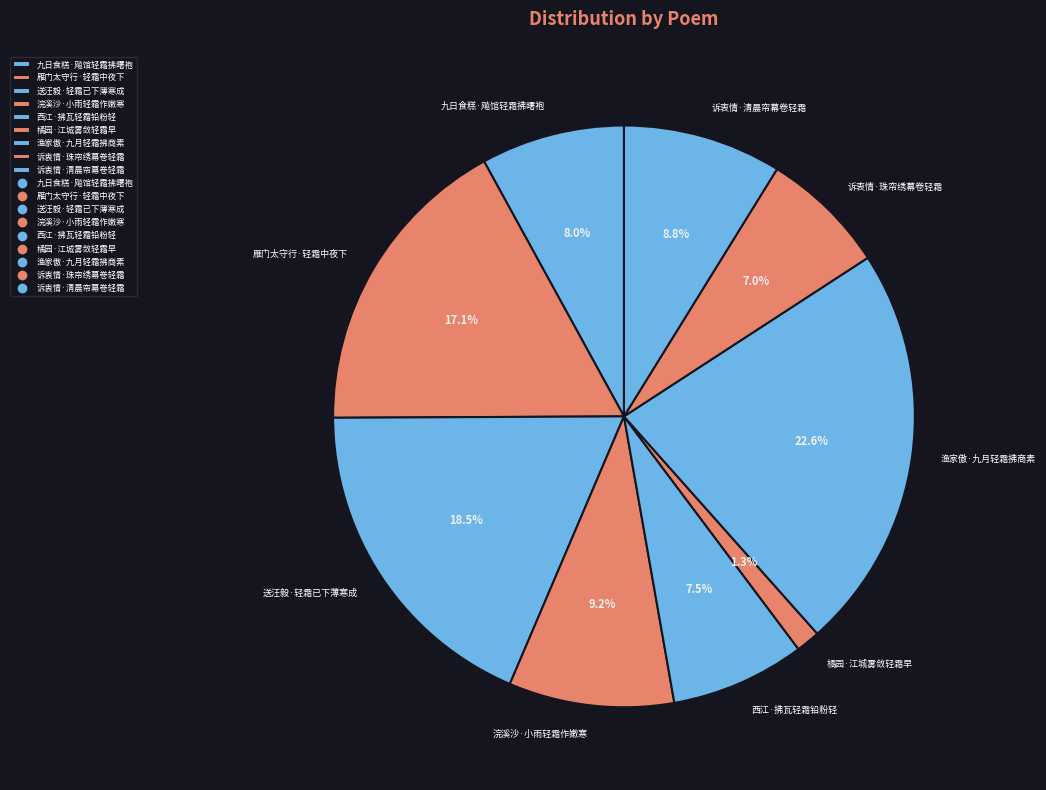

What is the ratio of the value at 送汪毅·轻霜已下薄寒成 to the value at 九日食糕·飚馆轻霜拂曙袍?

2.3